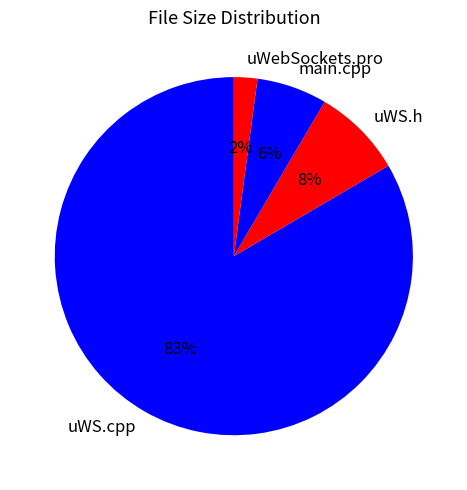

What percentage is the uWS.h slice, to the nearest percent?

8%